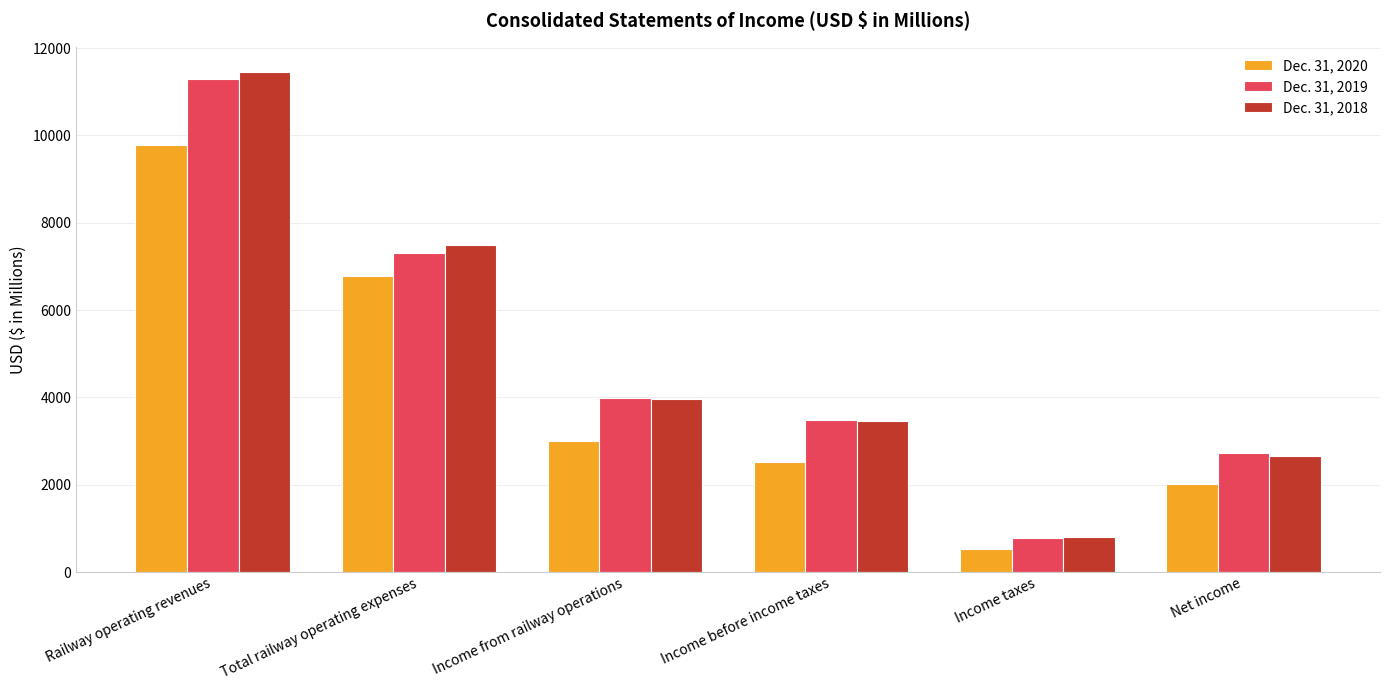

How many data points in Dec. 31, 2020 are less than 3002?

3